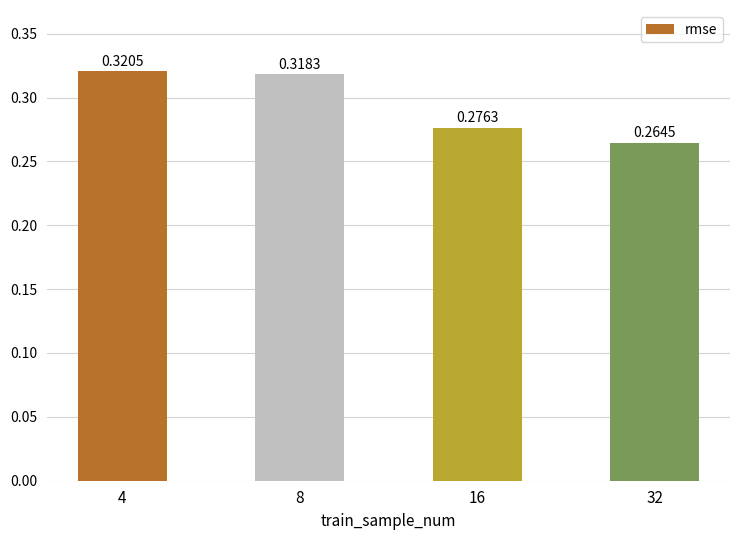

What is the difference between the values at 8 and 32?

0.1